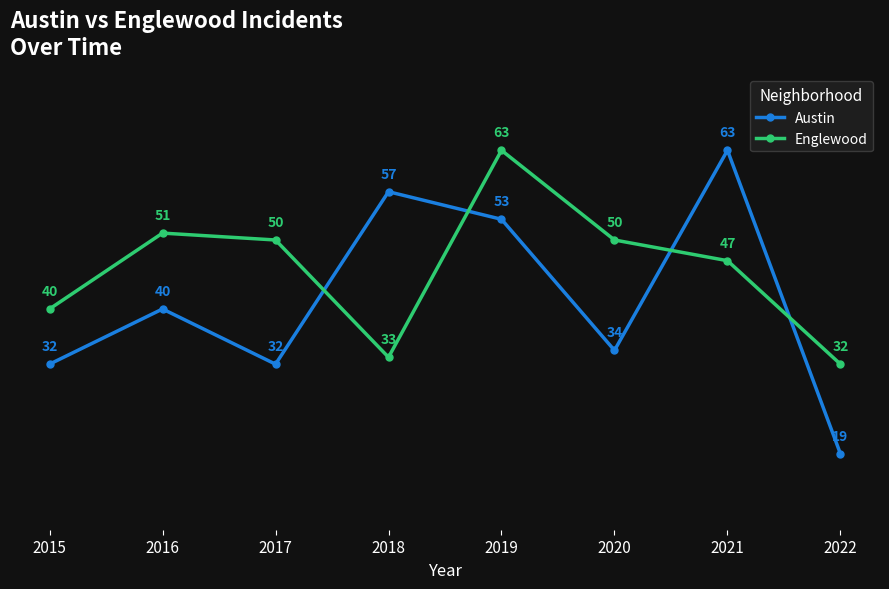

What is the value of the Englewood point at the 1st from the left?

40